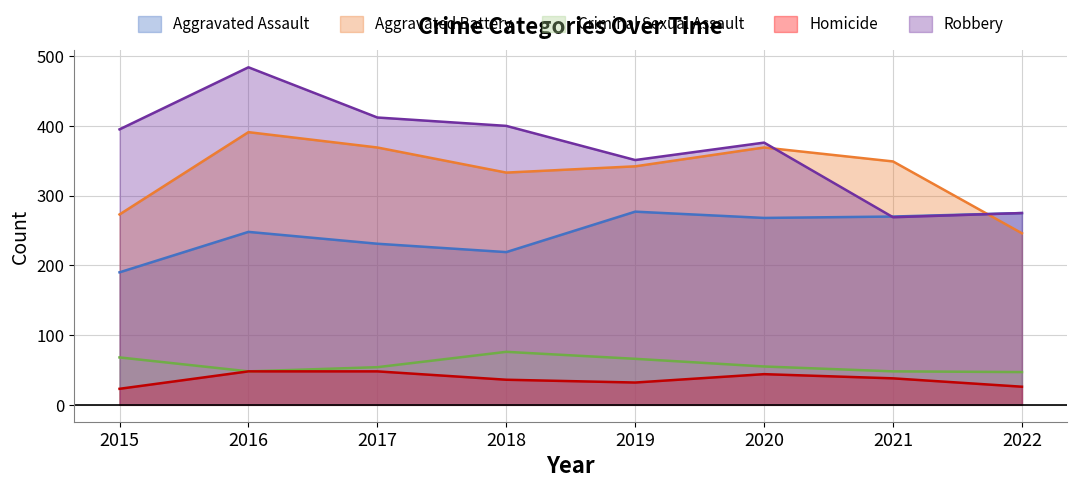

How many lines are shown in the chart?

5